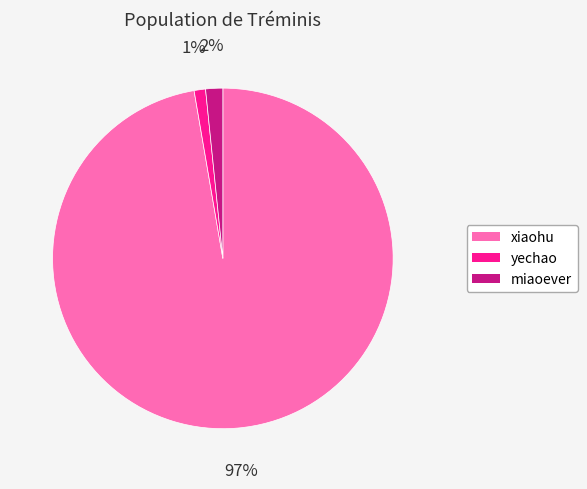

The miaoever slice represents 2% of the pie. True or false?

True